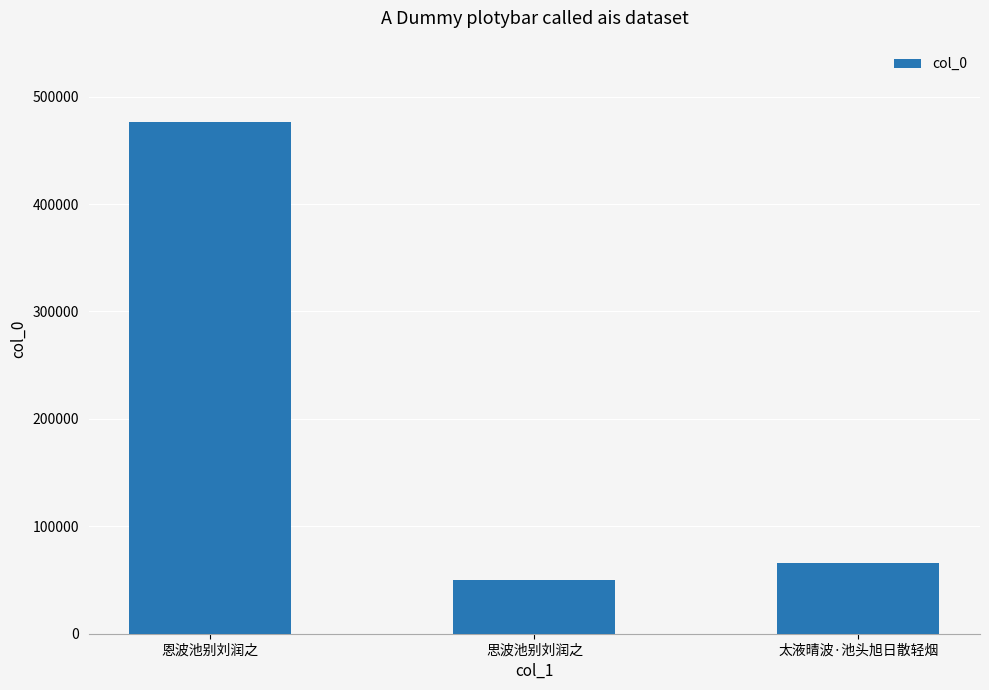

The value at 恩波池别刘润之 is 476668. True or false?

True